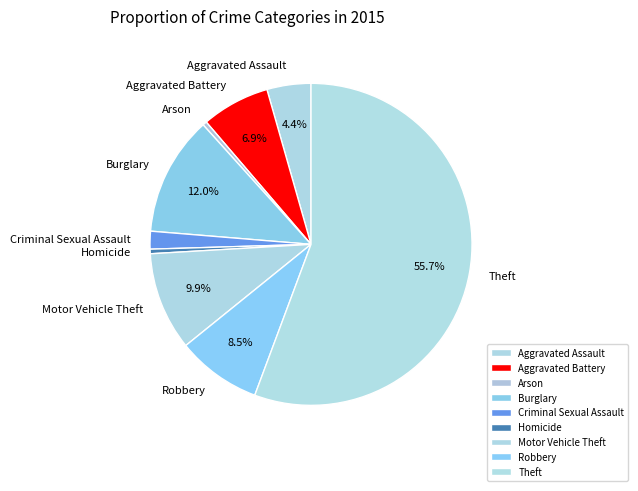

Do Theft and Aggravated Assault together represent more than half of the pie?

Yes